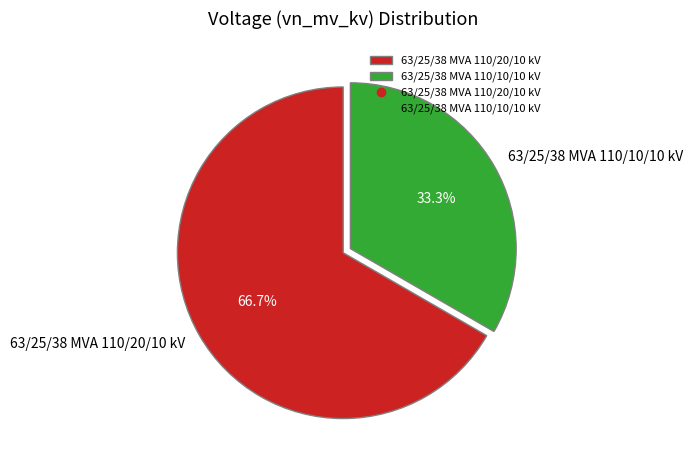

Approximately how many times larger is the value at 63/25/38 MVA 110/10/10 kV compared to 63/25/38 MVA 110/20/10 kV?

0.5